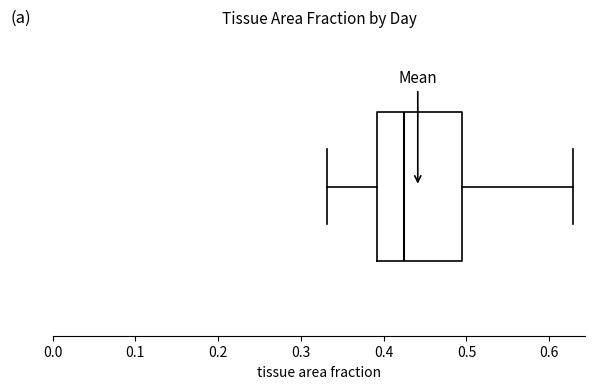

Transcribe this box plot: give where the median line is, the range the box spans, and where the two whiskers end, as read against the x-axis. The values are not printed on the chart, so give them approximately, as read against the axis.

median 0.42, box 0.39 to 0.49, whiskers 0.33 to 0.63